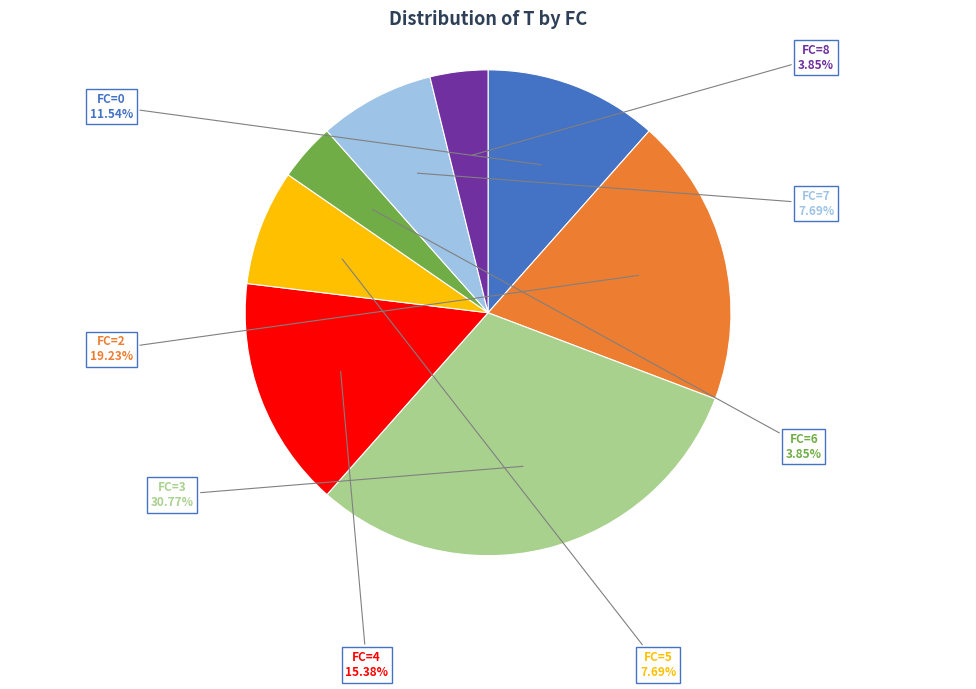

Which has a higher value, FC=2 or FC=6?

FC=2